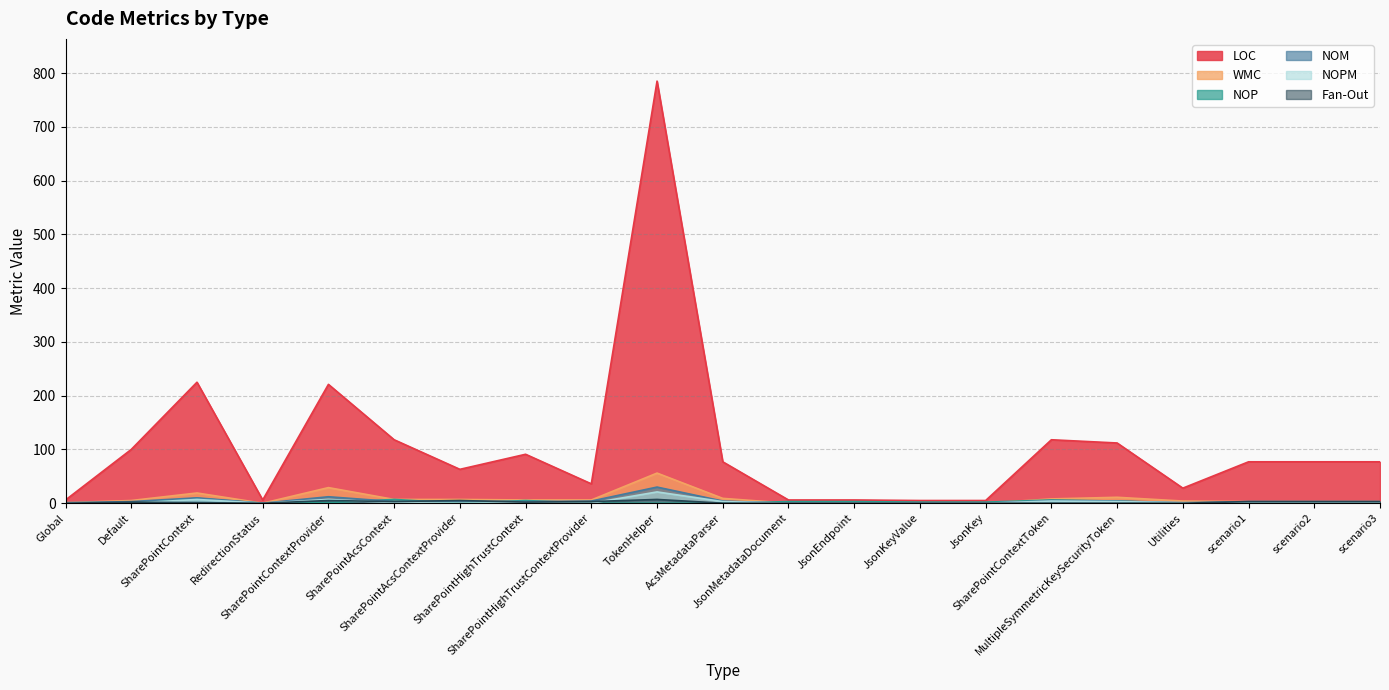

Reading left to right, list all the values displayed in this chart.

LOC: 6	100	225	6	221	118	63	91	36	785	77	6	6	5	5	118	112	28	77	77	77
WMC: 1	5	19	0	29	7	7	6	6	56	9	0	0	0	0	8	11	4	3	3	3
NOP: 0	0	9	0	1	7	0	5	0	0	0	3	3	2	2	6	4	0	0	0	0
NOM: 1	3	10	0	12	3	4	3	4	30	4	0	0	0	0	5	4	1	3	3	3
NOPM: 0	0	7	0	7	1	0	1	0	21	3	0	0	0	0	4	3	1	0	0	0
Fan-Out: 0	2	1	0	5	3	5	2	3	7	0	0	0	0	0	0	0	0	3	3	3